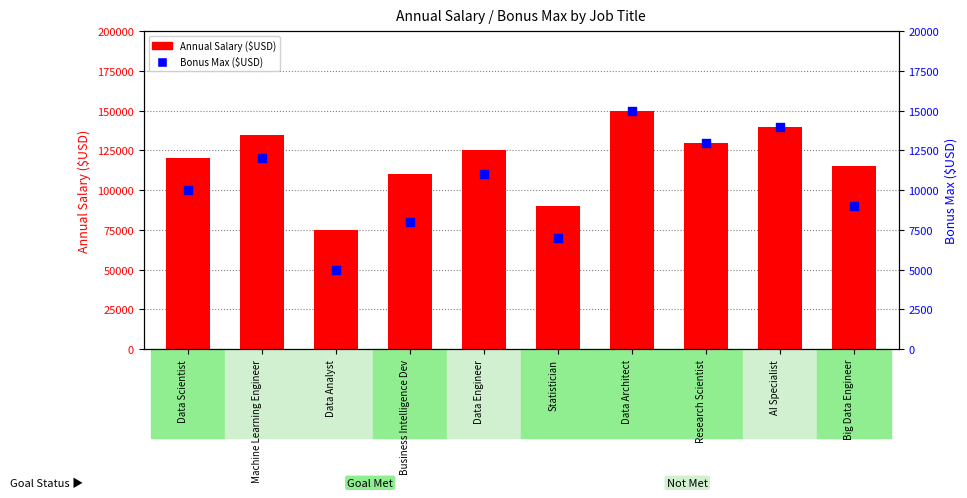

Which series has the largest total across all categories?

Annual Salary ($USD)